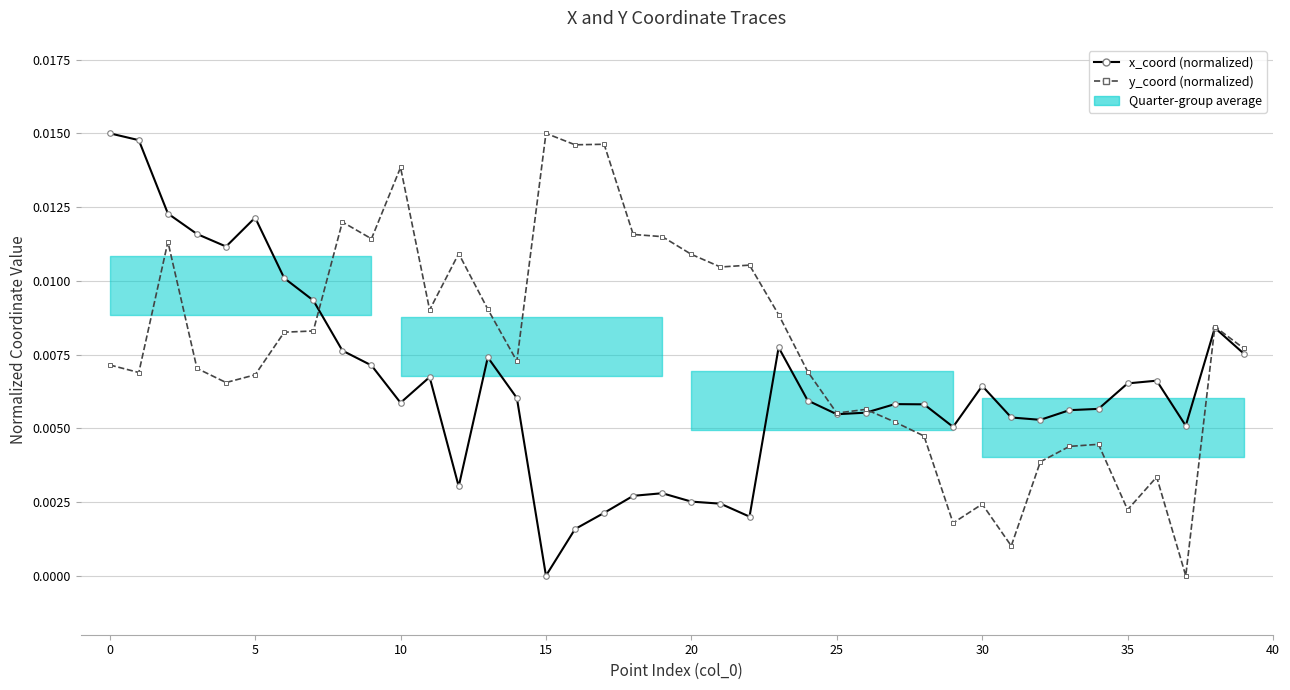

What is the sum of all y_coord (normalized) values?

0.3